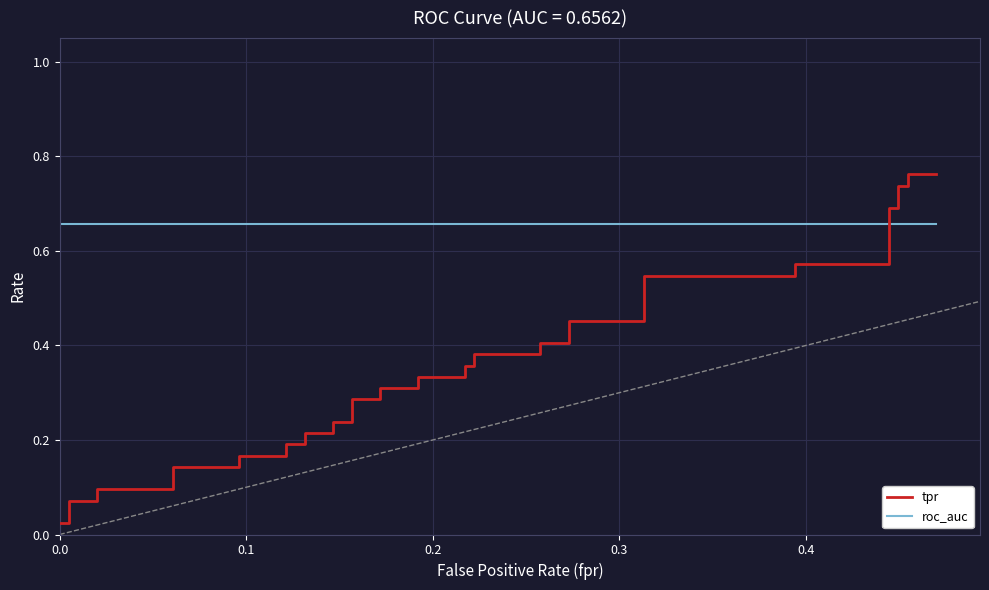

How many categories are shown in the chart?

40